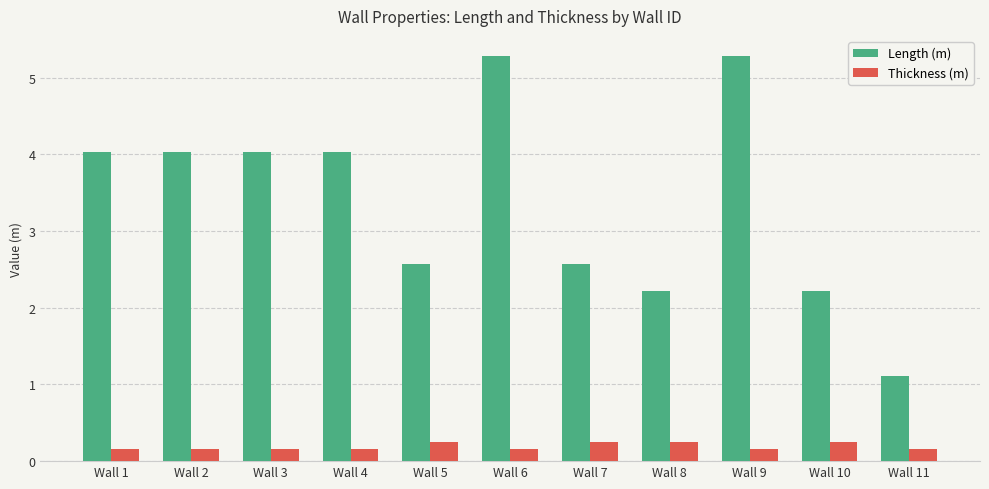

What is the approximate value of Thickness (m) at Wall 6?

0.2